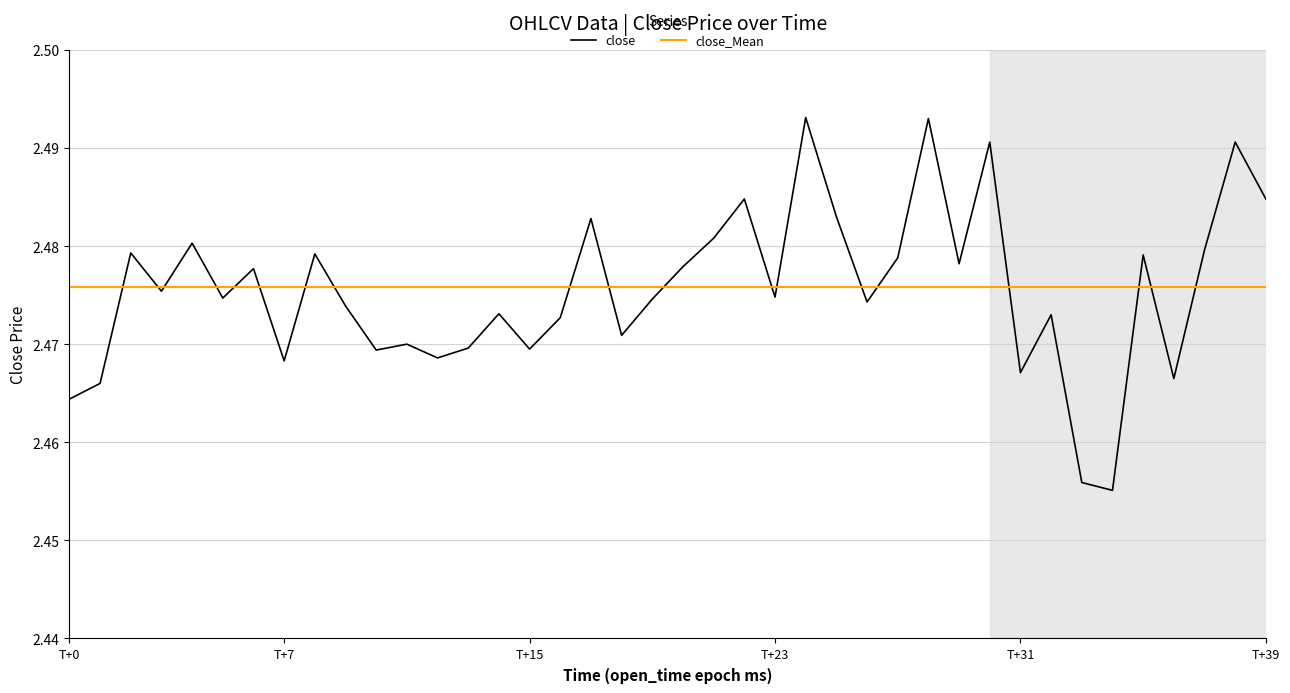

Which series has the largest range (max minus min)?

close